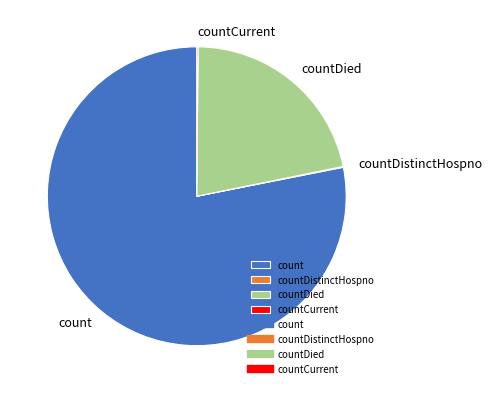

Which has a higher value, countDied or count?

count